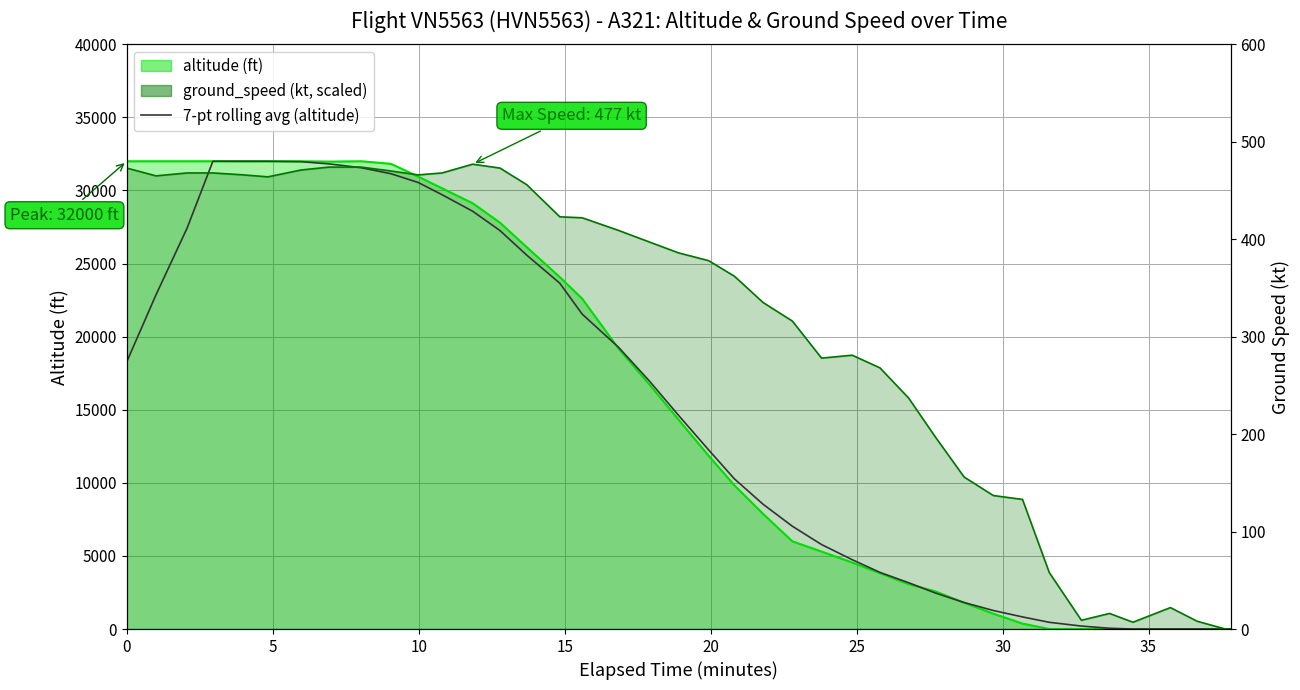

True or false: the data has more than 2 interior local peaks.

False